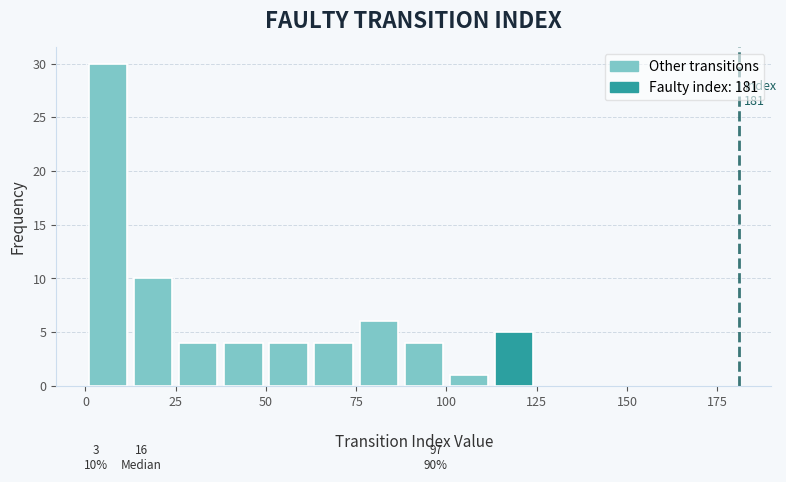

Around what value on the x-axis is the tallest bar? Give the approximate position of its centre, as read against the axis.

5